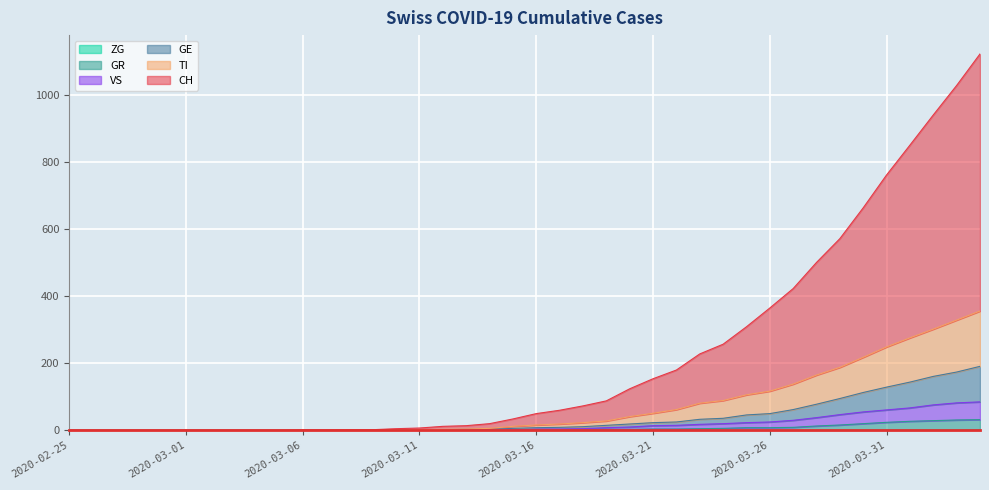

True or false: GR and VS cross at least once.

False